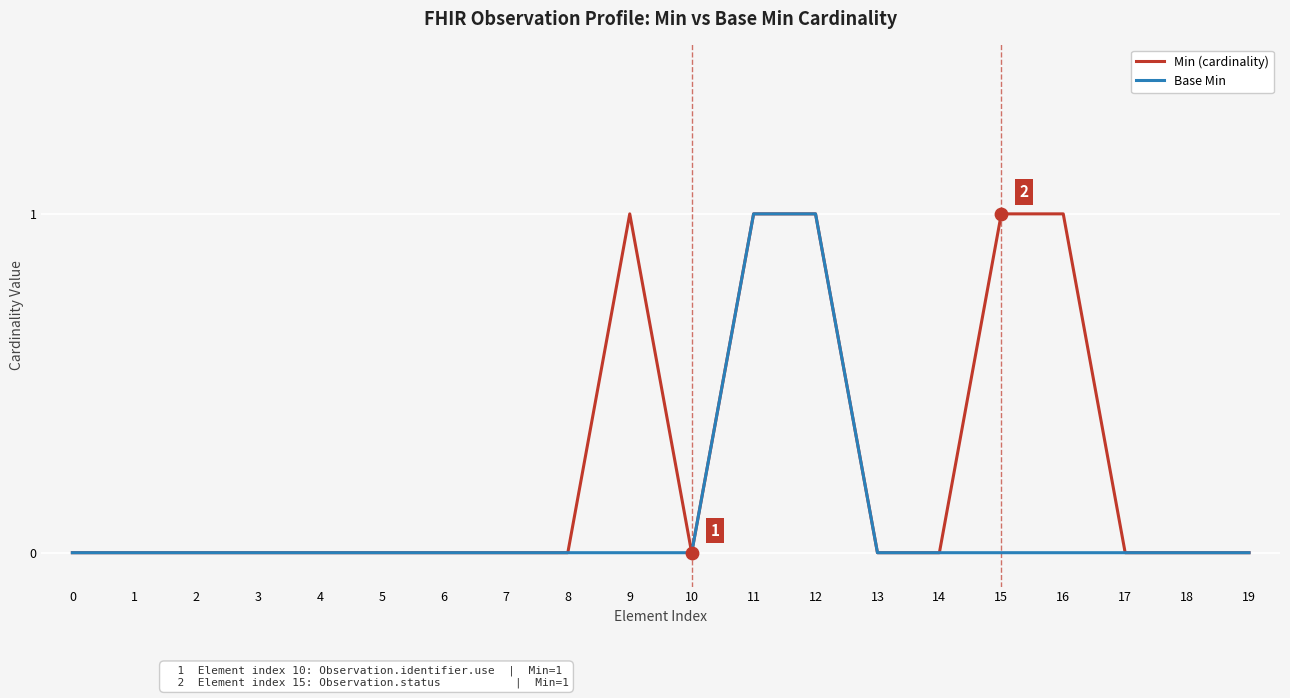

Which series has the largest total across all categories?

Min (cardinality)